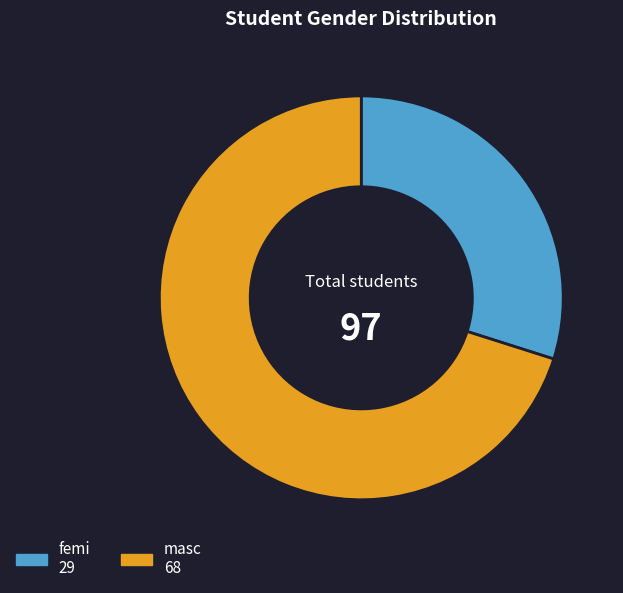

Combined, do femi and masc account for over 50%?

Yes